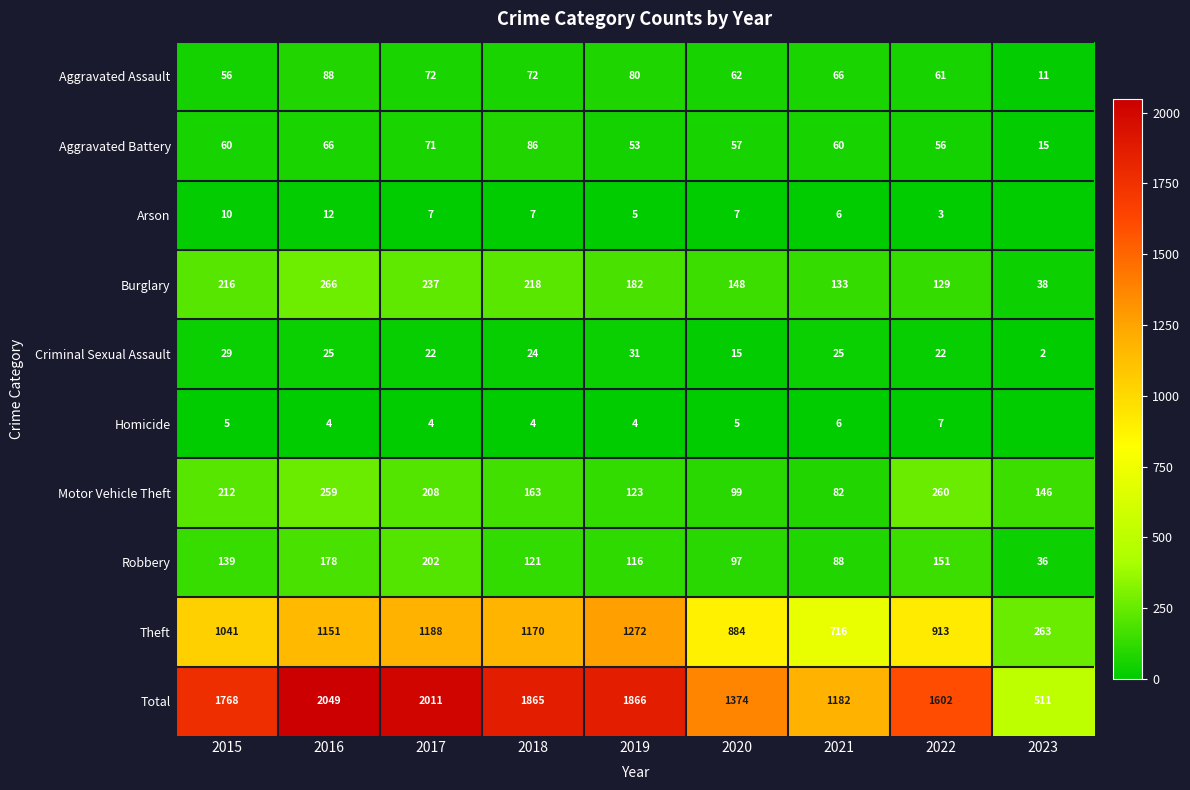

What is the approximate value of Total at 2018, to the nearest 100?

1900